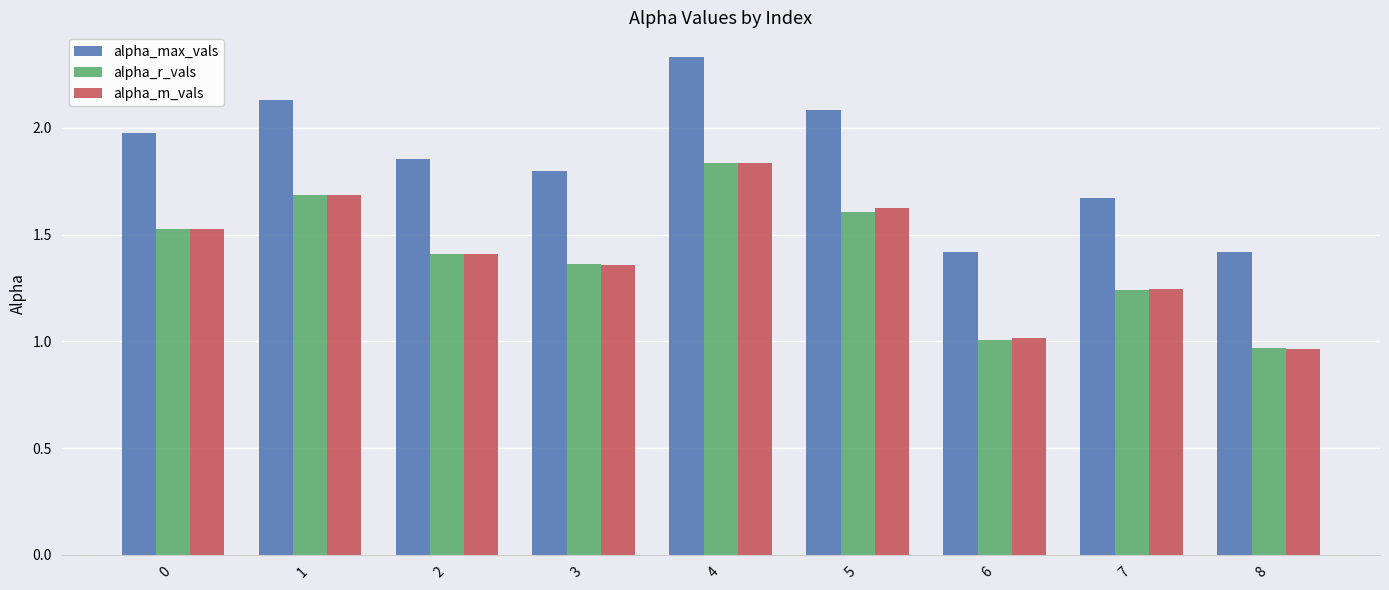

What is the sum of all alpha_m_vals values?

12.7